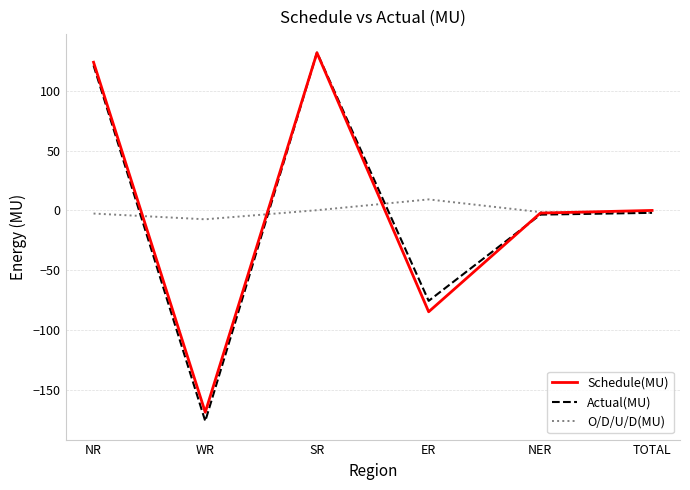

What are all the series names shown in the legend?

Schedule(MU), Actual(MU), O/D/U/D(MU)